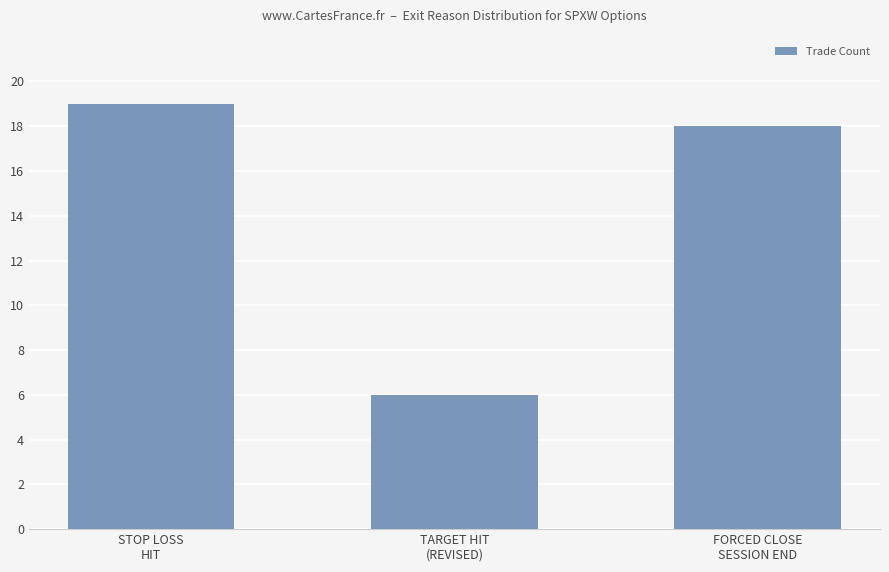

Between TARGET HIT
(REVISED) and FORCED CLOSE
SESSION END, which is larger?

FORCED CLOSE
SESSION END